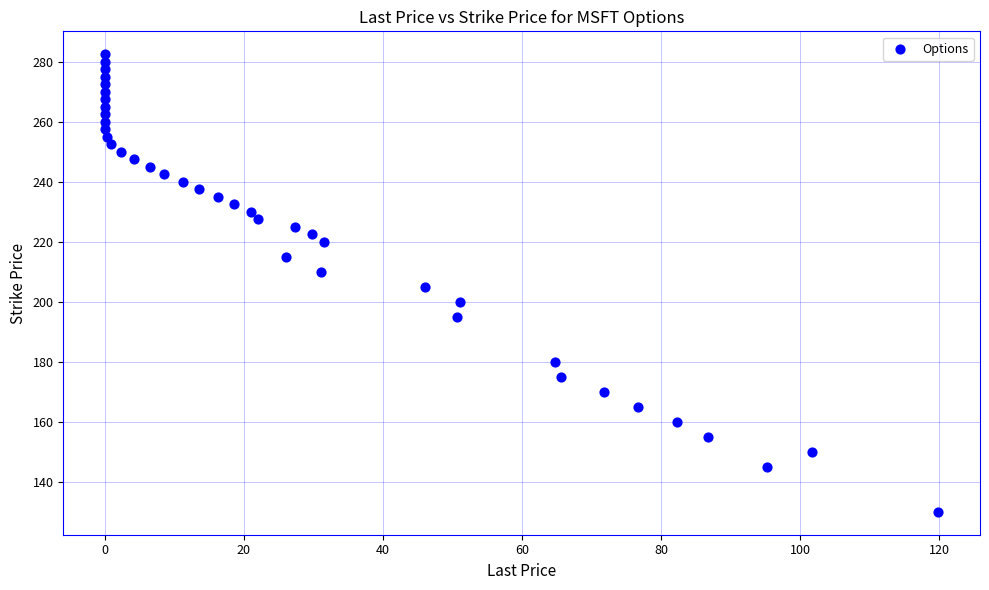

What is the range of X values (max minus min)?

119.9